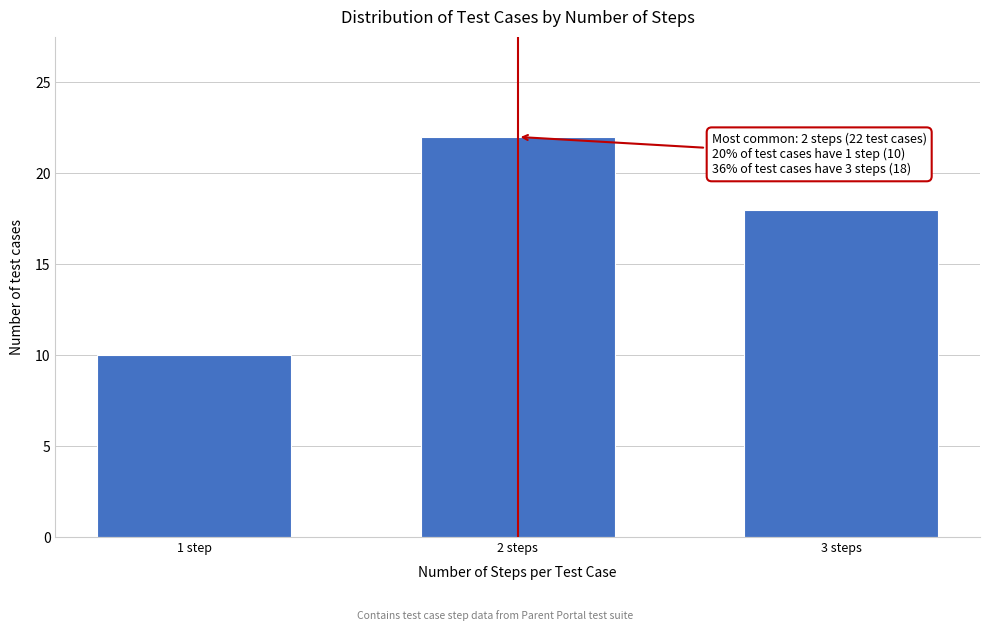

Reading left to right, list all the values displayed in this chart.

1 step=10	2 steps=22	3 steps=18